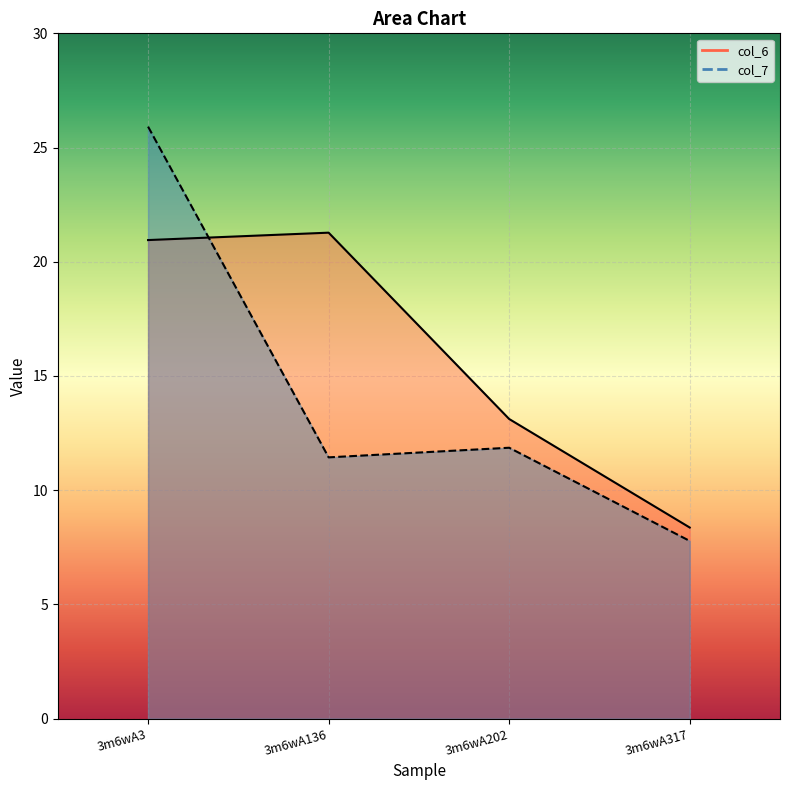

How many times do col_6 and col_7 cross each other?

1